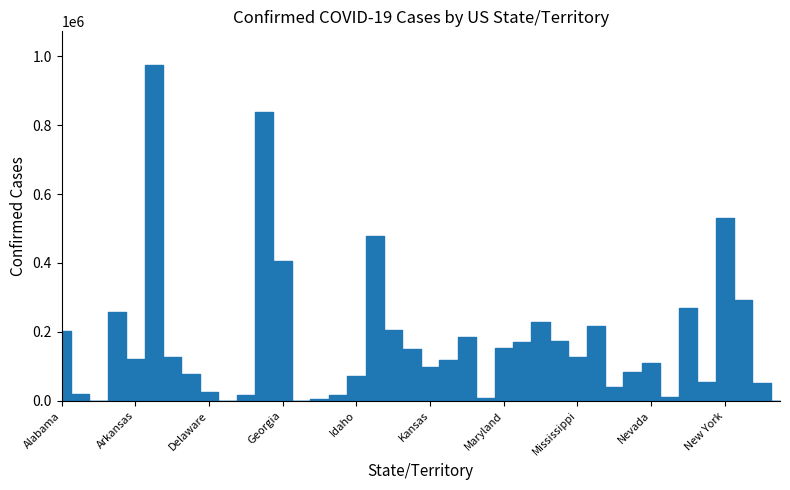

How many distinct data groups are displayed?

1